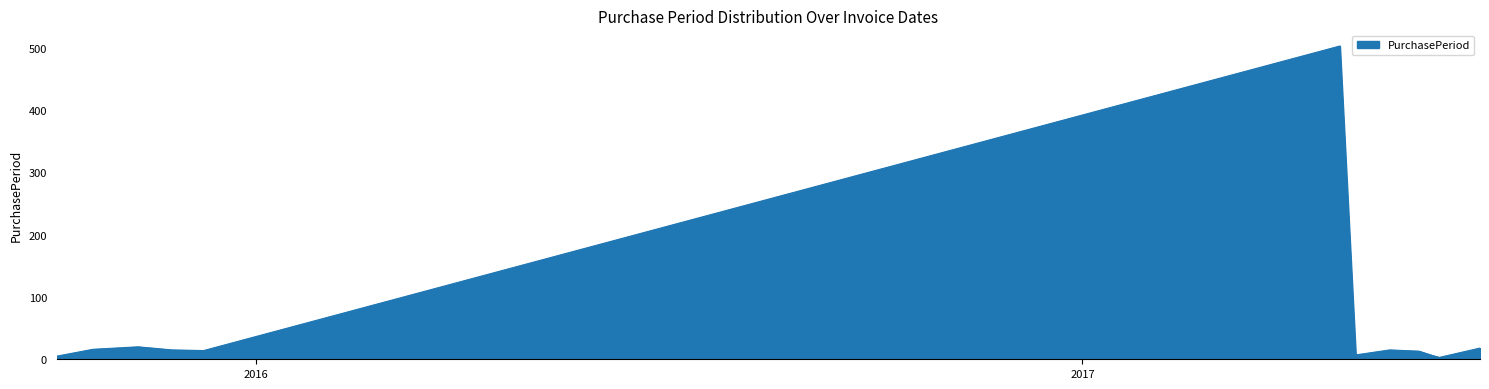

Count the number of categories in the chart.

12